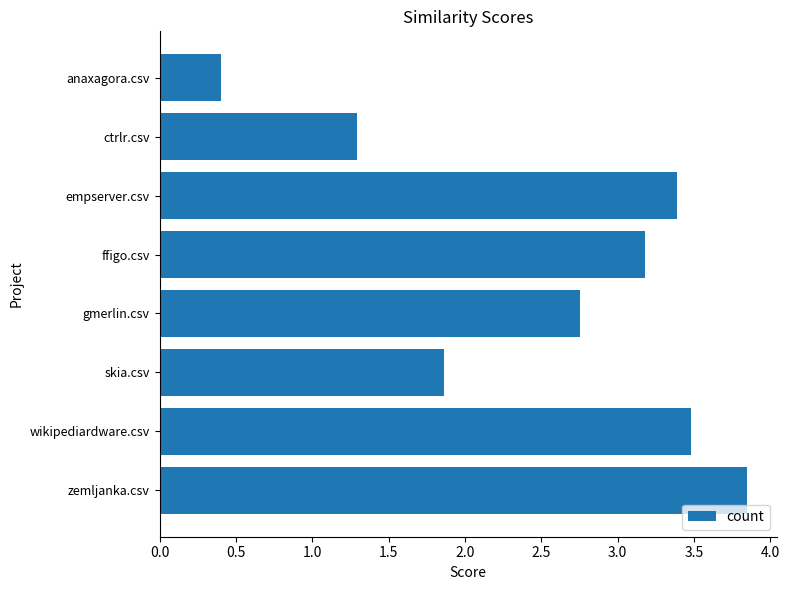

What is the difference between the maximum and second lowest values?

2.6